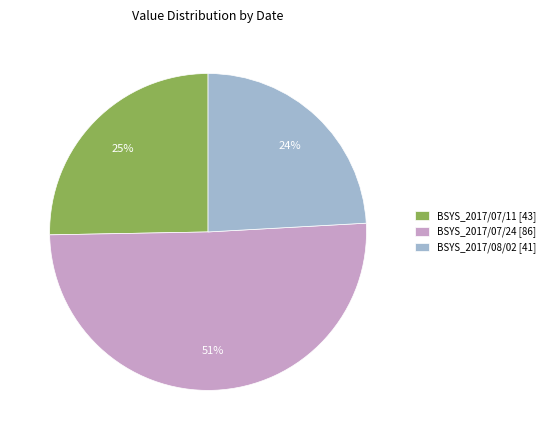

How many slices are in this pie chart?

3